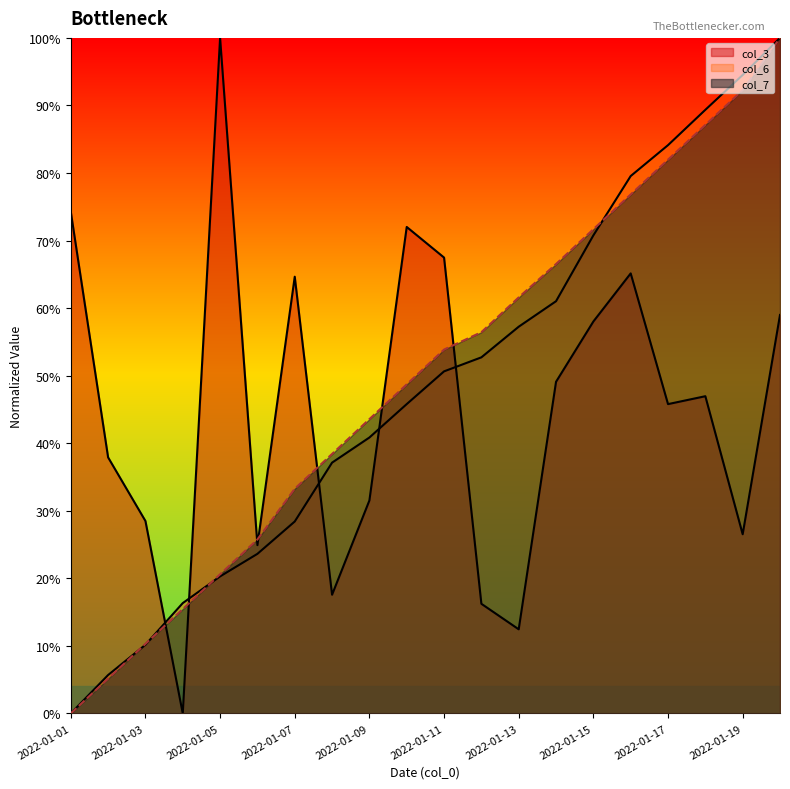

List the series in order of their overall mean, lowest first.

col_3, col_6, col_7